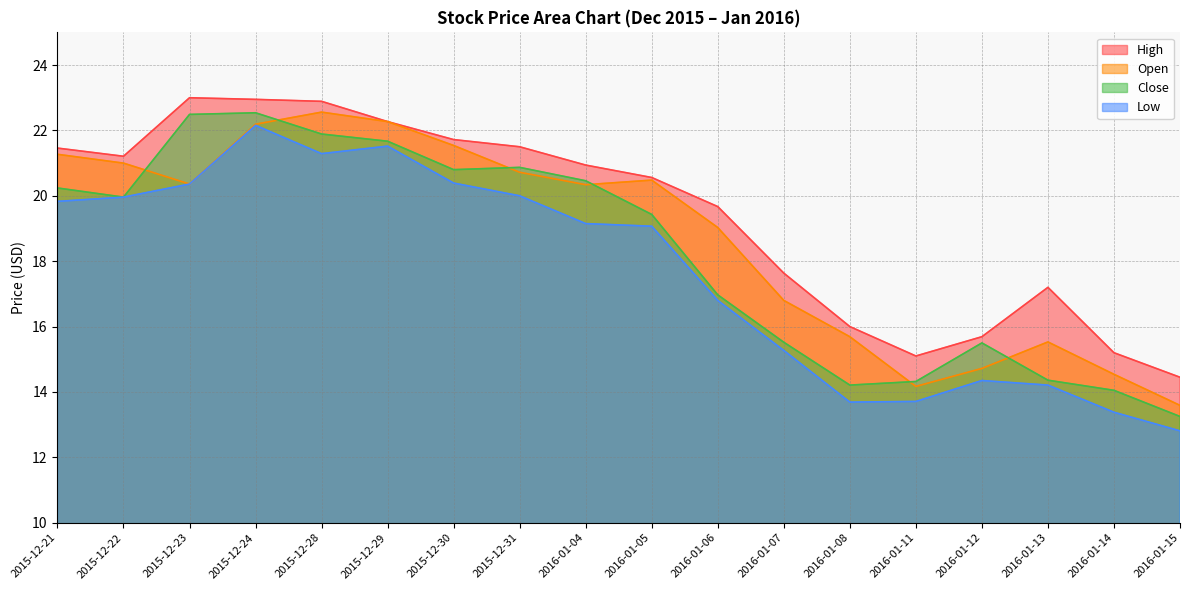

True or false: Close and Low cross at least once.

False